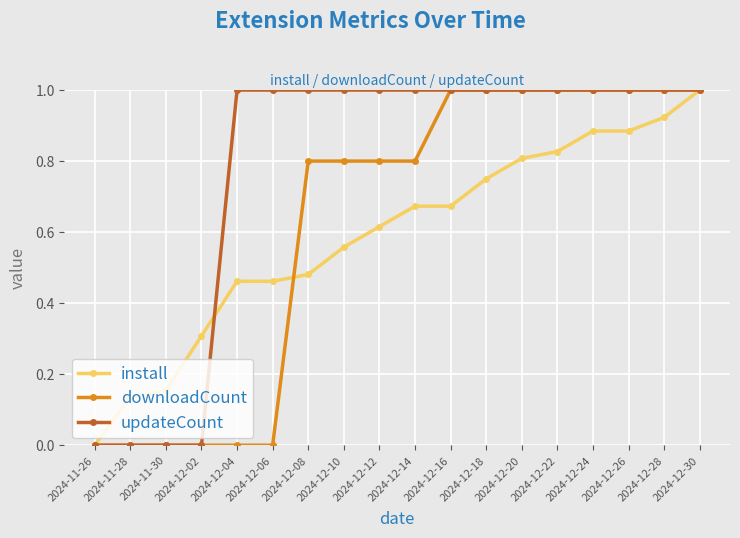

Between 2024-11-30 and 2024-12-12, which series saw the biggest shift?

updateCount